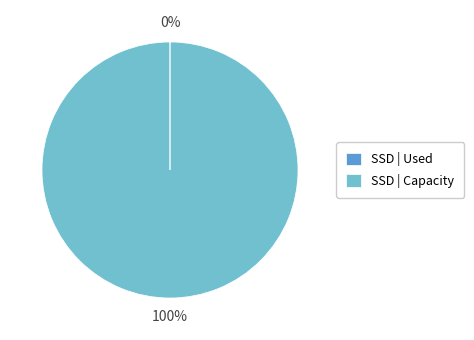

To the nearest percent, what portion does SSD | Capacity represent?

100%